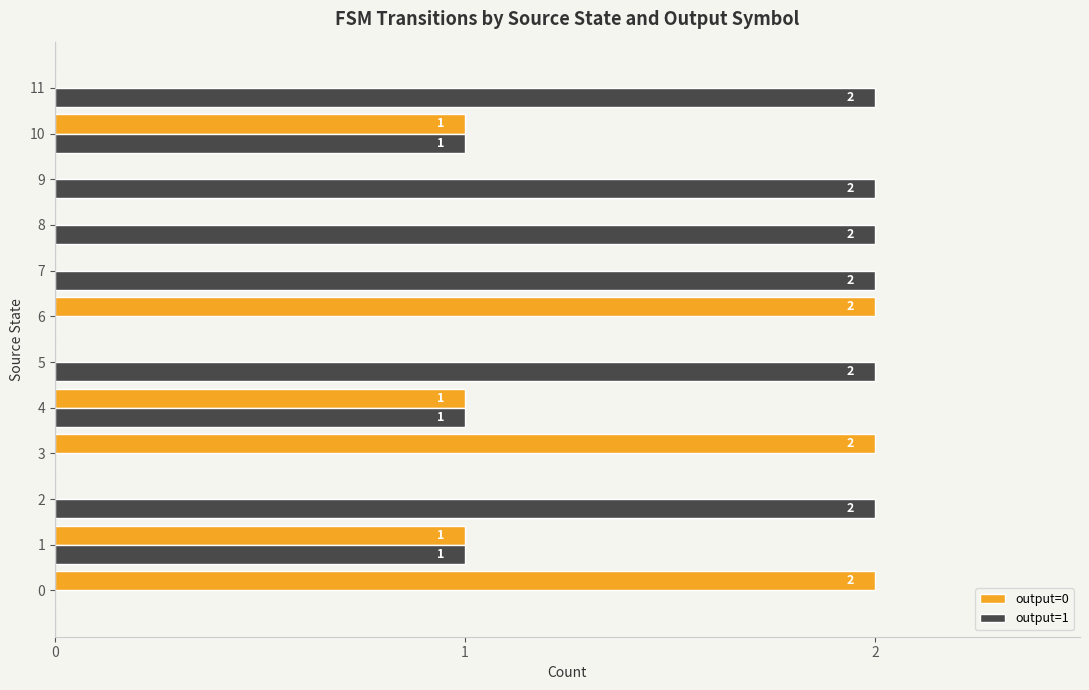

Which series has the largest total across all categories?

output=1